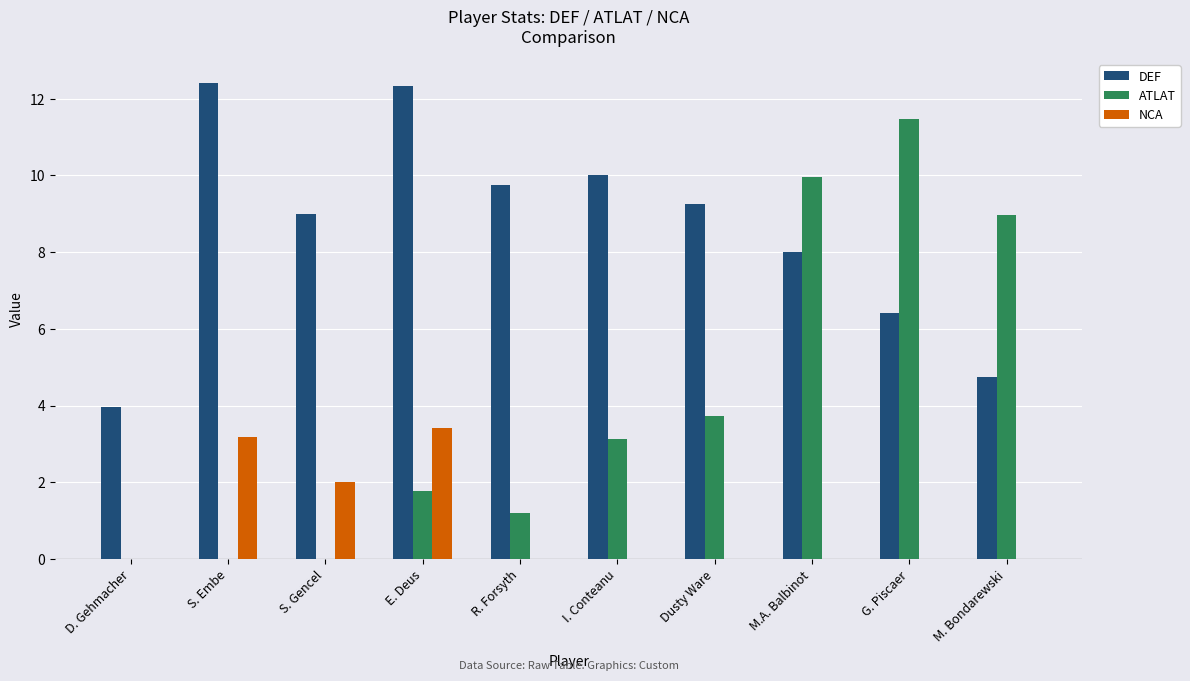

What is the sum of all NCA values?

8.6